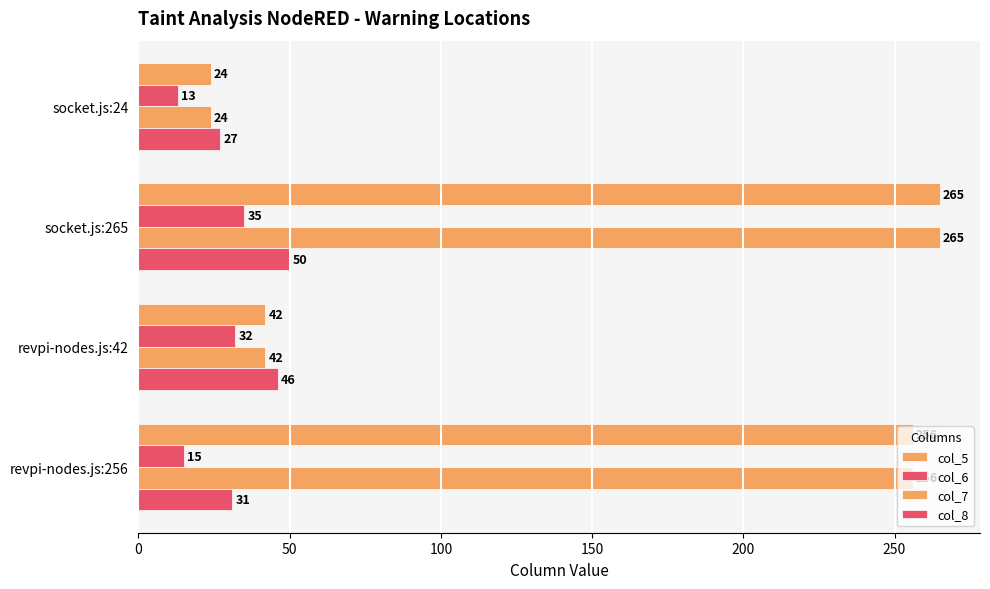

How many series are shown in this chart?

4